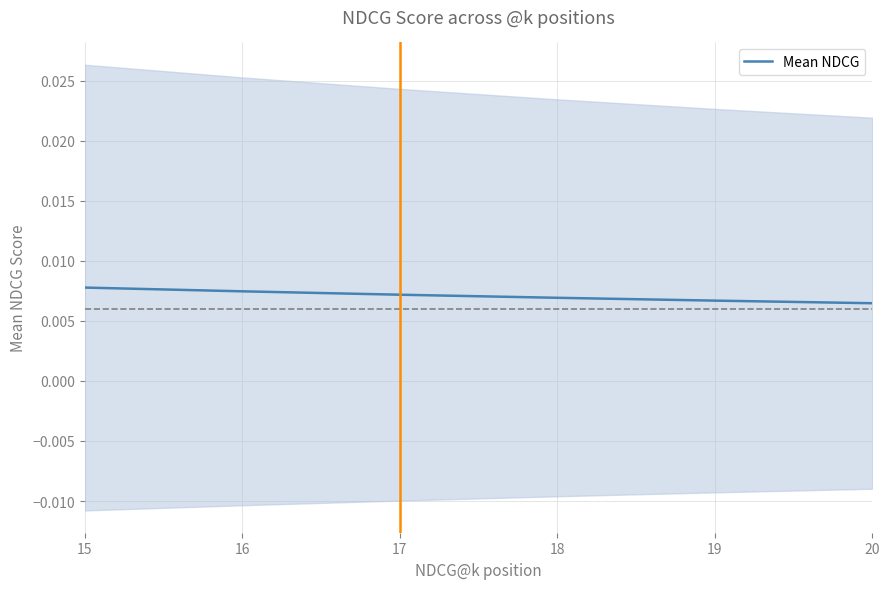

Which category has the lowest value across all series?

20